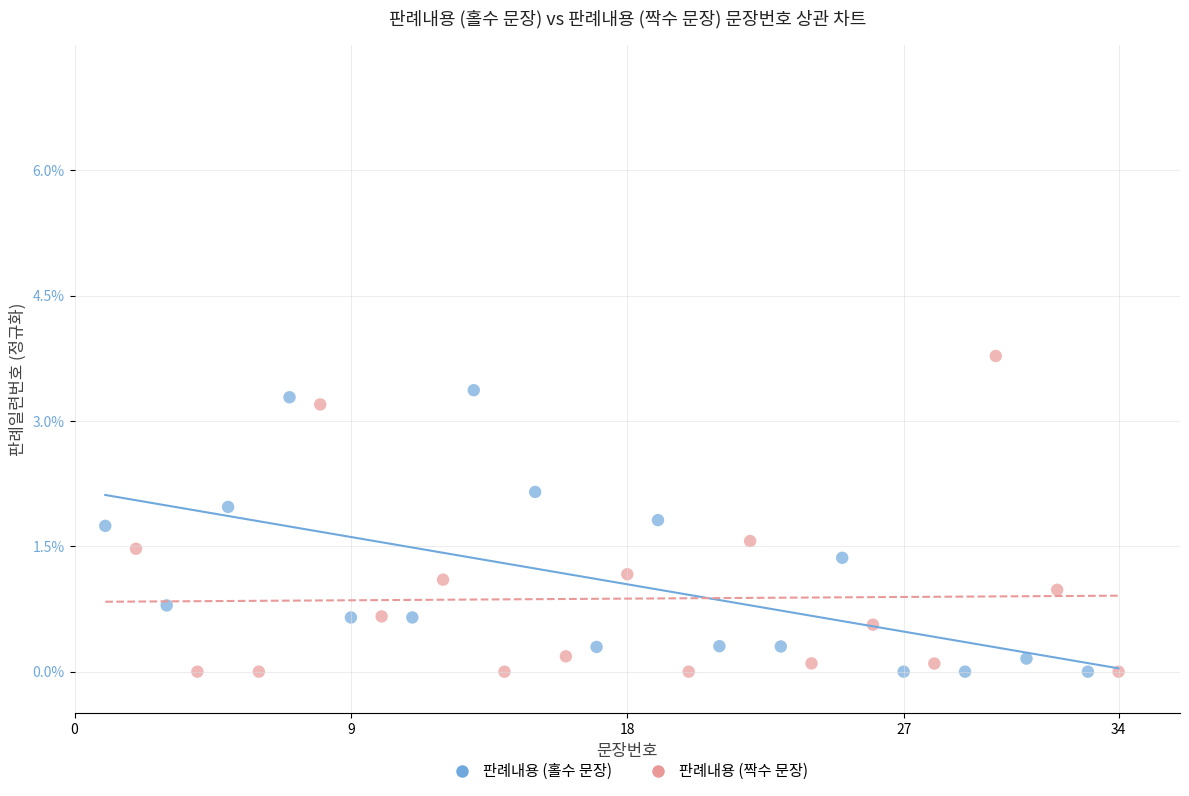

Which series contains the highest Y value?

판례내용 (짝수 문장)